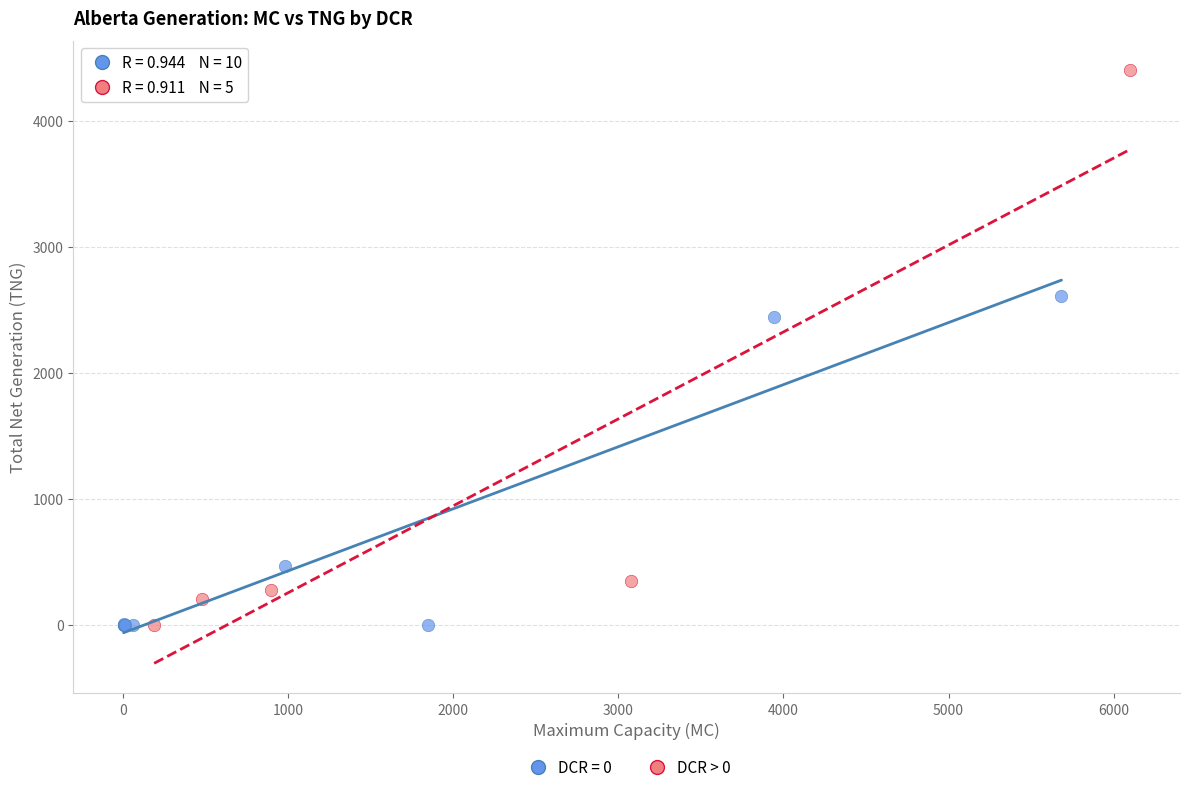

Which series has the widest spread of Y values?

DCR > 0